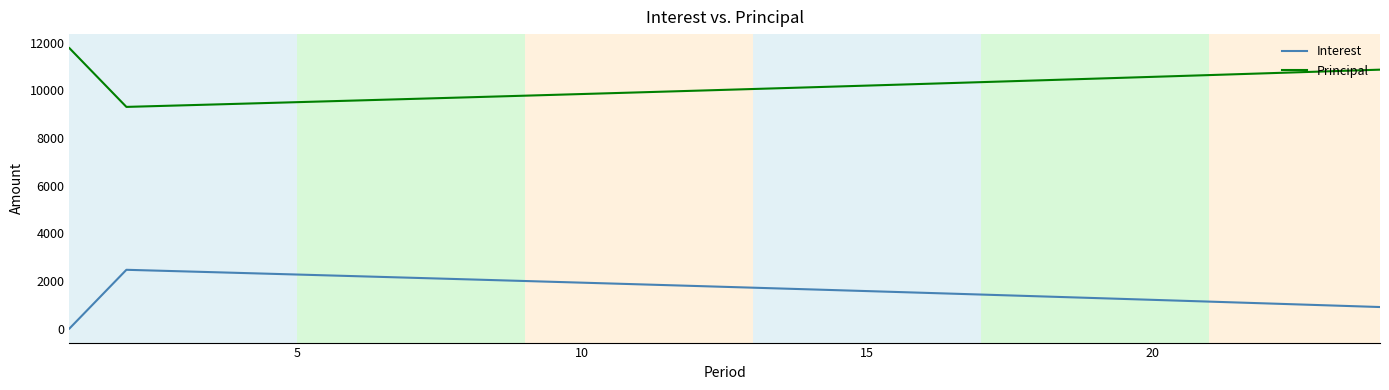

Reading left to right, transcribe all the data shown in this chart.

Interest: 0.0	2466.6	2400.7	2334.4	2267.5	2200.2	2132.4	2064.1	1995.4	1926.1	1856.4	1786.2	1715.5	1644.2	1572.5	1500.3	1427.5	1354.3	1280.5	1206.2	1131.3	1056.0	980.1	903.6
Principal: 11770.6	9304.0	9369.9	9436.3	9503.1	9570.4	9638.2	9706.5	9775.2	9844.5	9914.2	9984.4	10055.2	10126.4	10198.1	10270.4	10343.1	10416.4	10490.1	10564.5	10639.3	10714.6	10790.5	10867.0